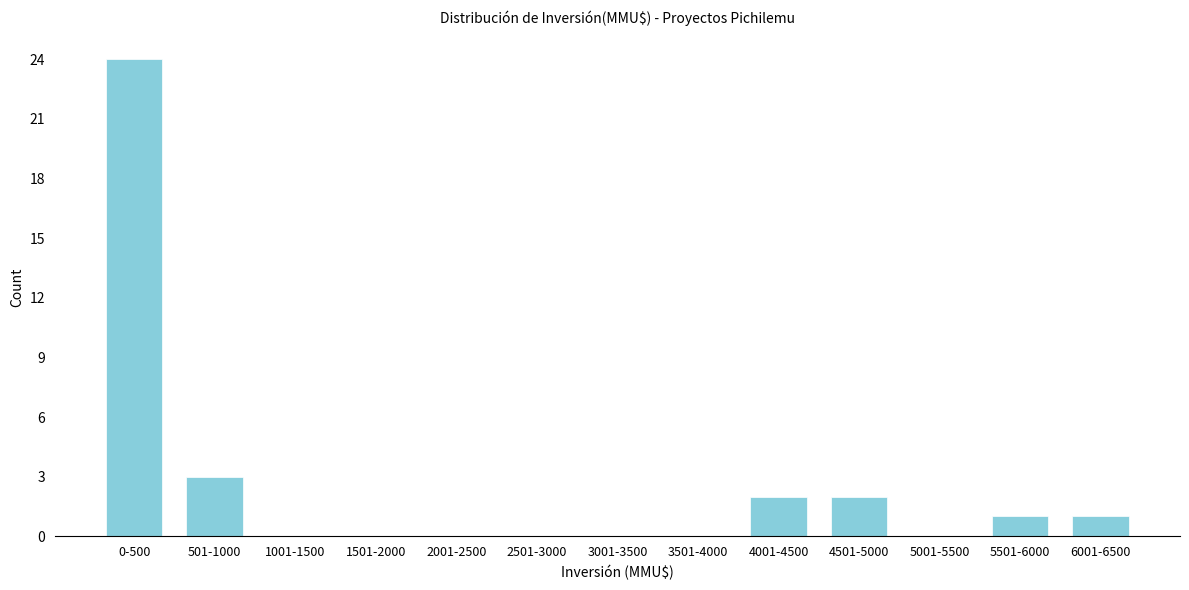

Reading right to left, what are all the values shown in this chart?

6001-6500=1	5501-6000=1	5001-5500=0	4501-5000=2	4001-4500=2	3501-4000=0	3001-3500=0	2501-3000=0	2001-2500=0	1501-2000=0	1001-1500=0	501-1000=3	0-500=24